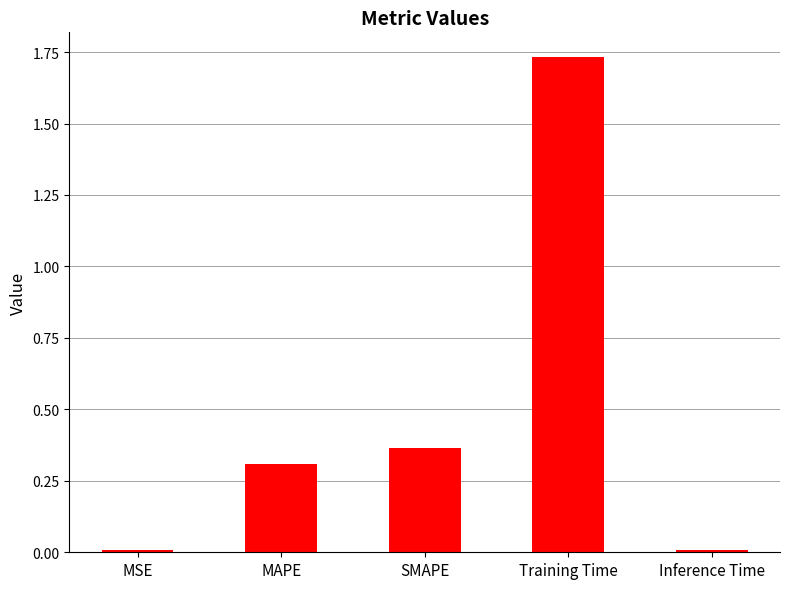

What position from the left is MSE?

1